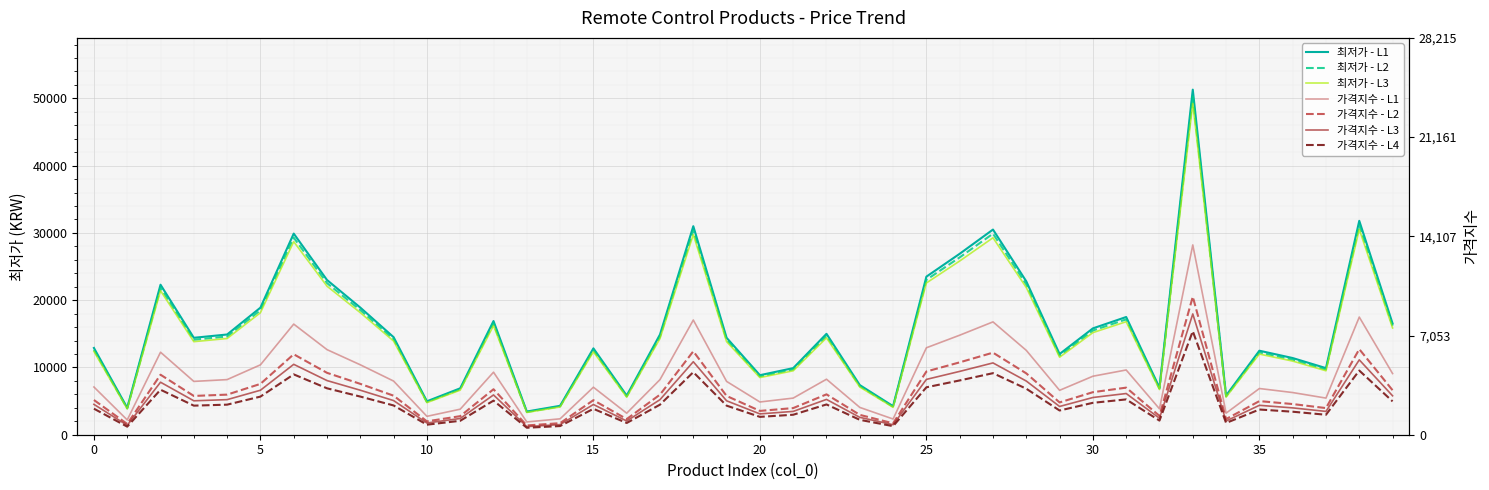

Where is the first local minimum?

1